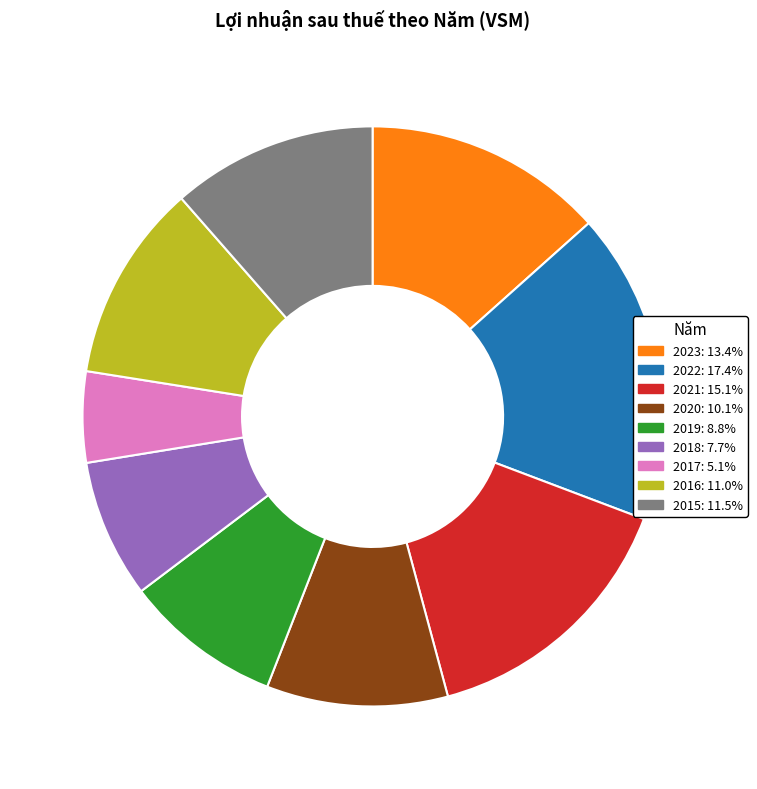

Does any single category account for the majority?

No